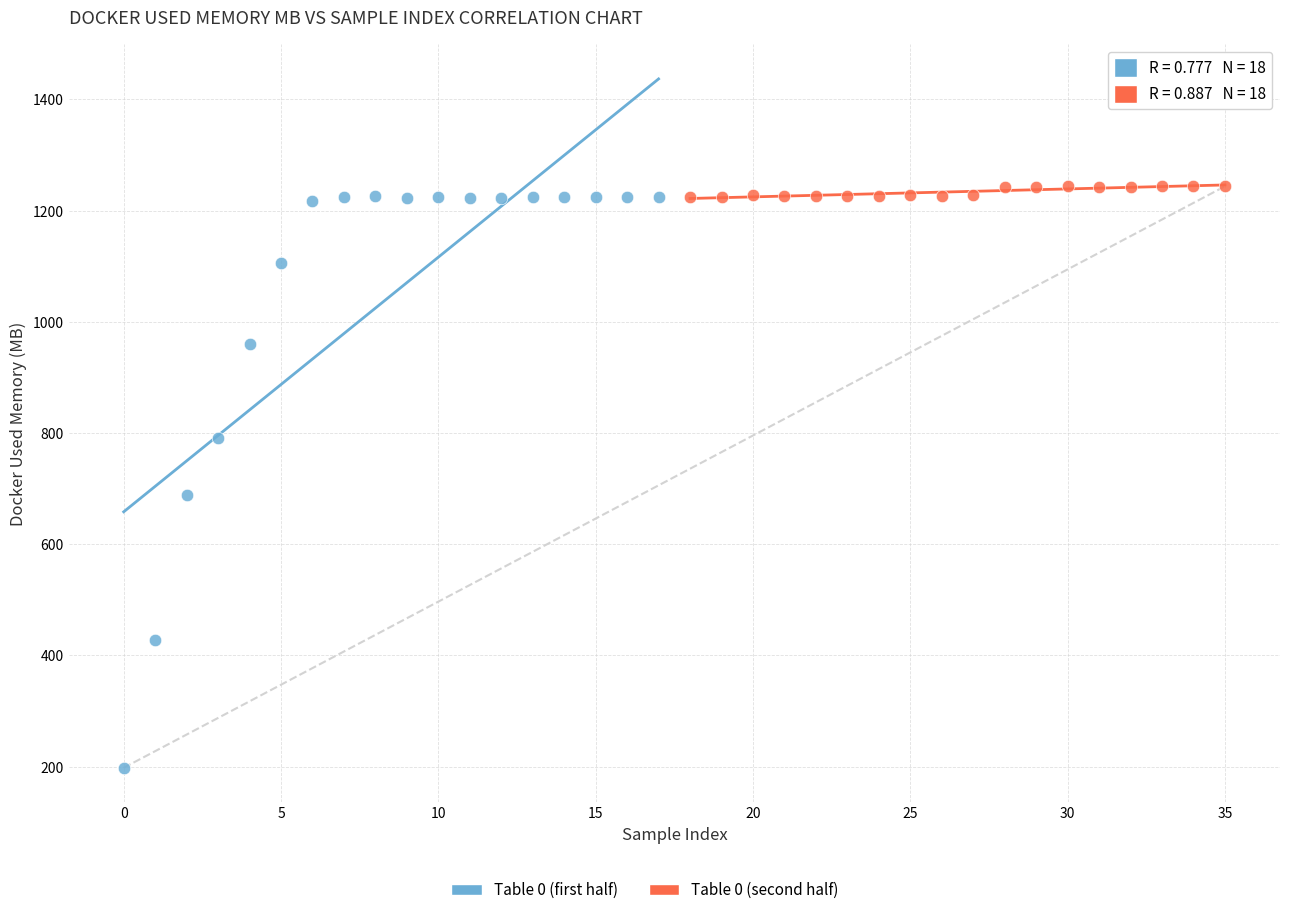

Which series reaches the minimum Y coordinate?

Table 0 (first half)